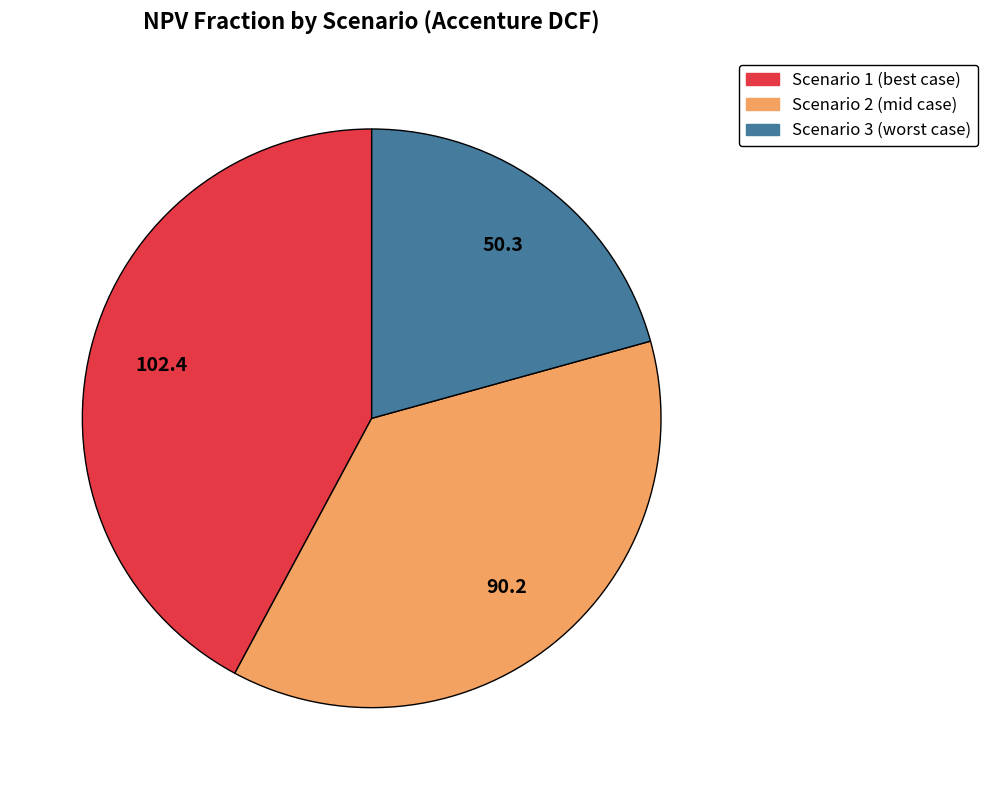

Does Scenario 3 (worst case) represent more than half of the total?

No